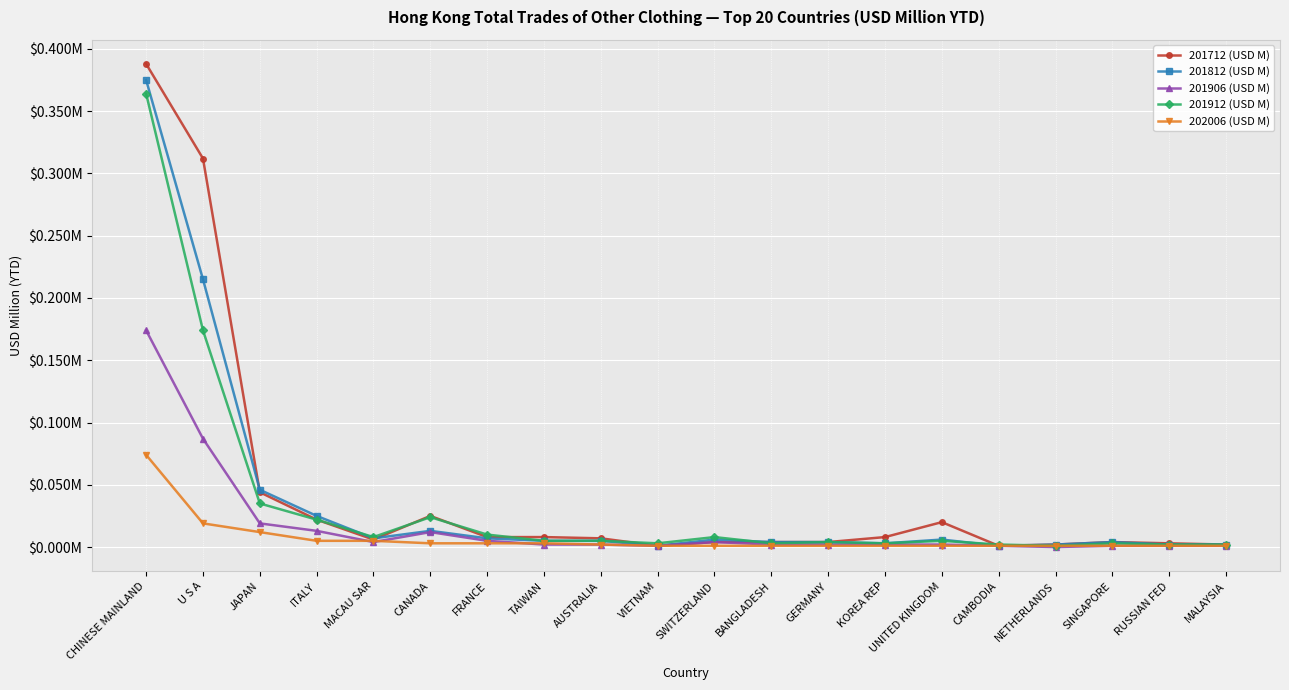

Which series has the largest range (max minus min)?

201712 (USD M)